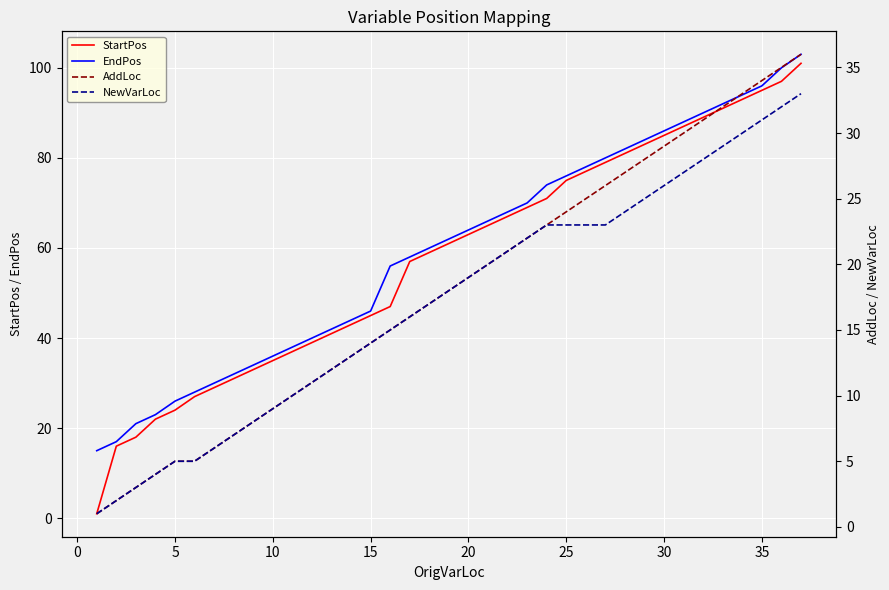

What is the maximum value for StartPos?

101